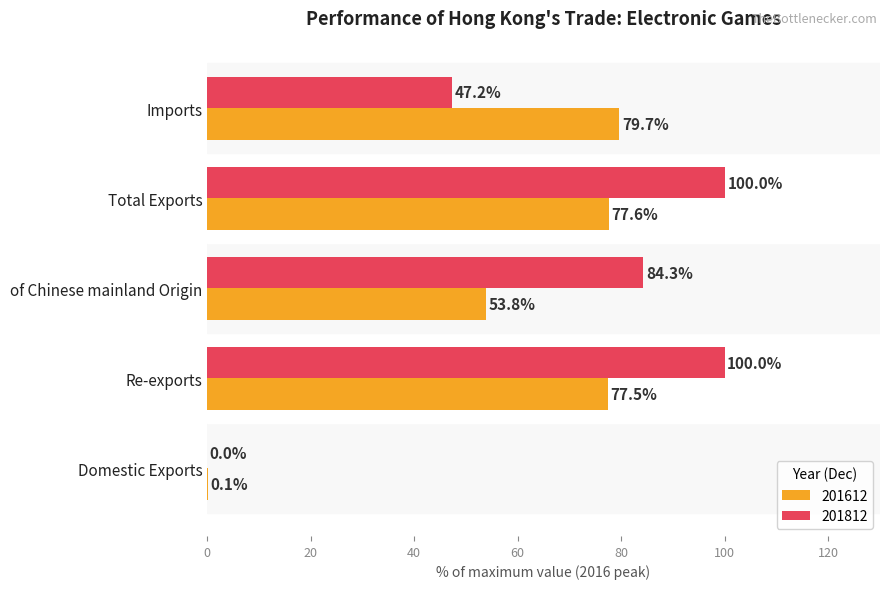

How many series are shown in this chart?

2